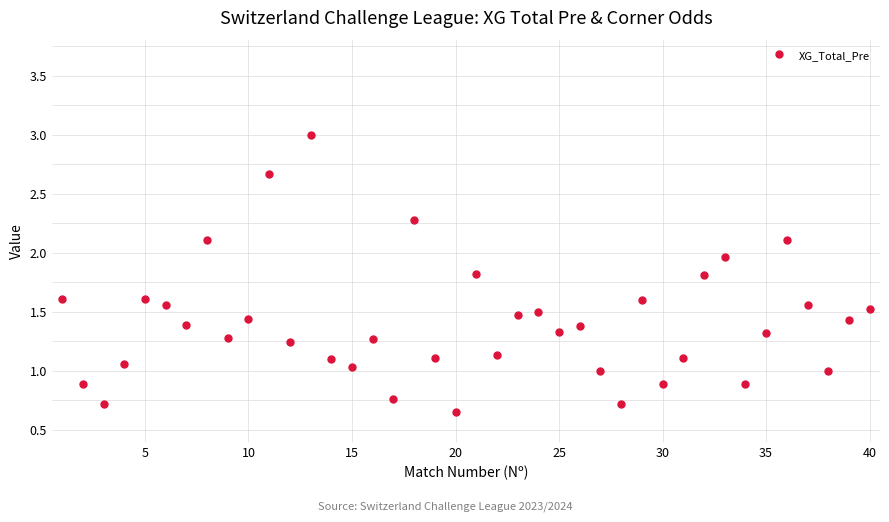

True or false: the data has more than 1 interior local peaks.

True